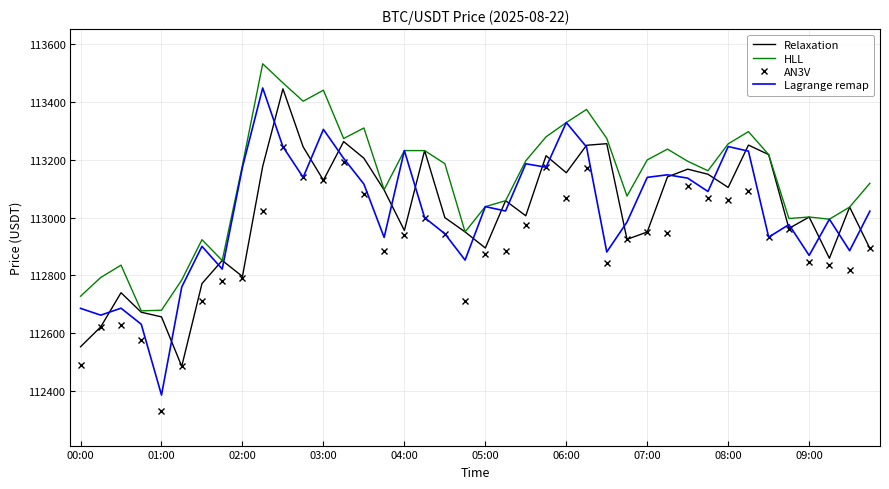

Which series has the largest total across all categories?

HLL